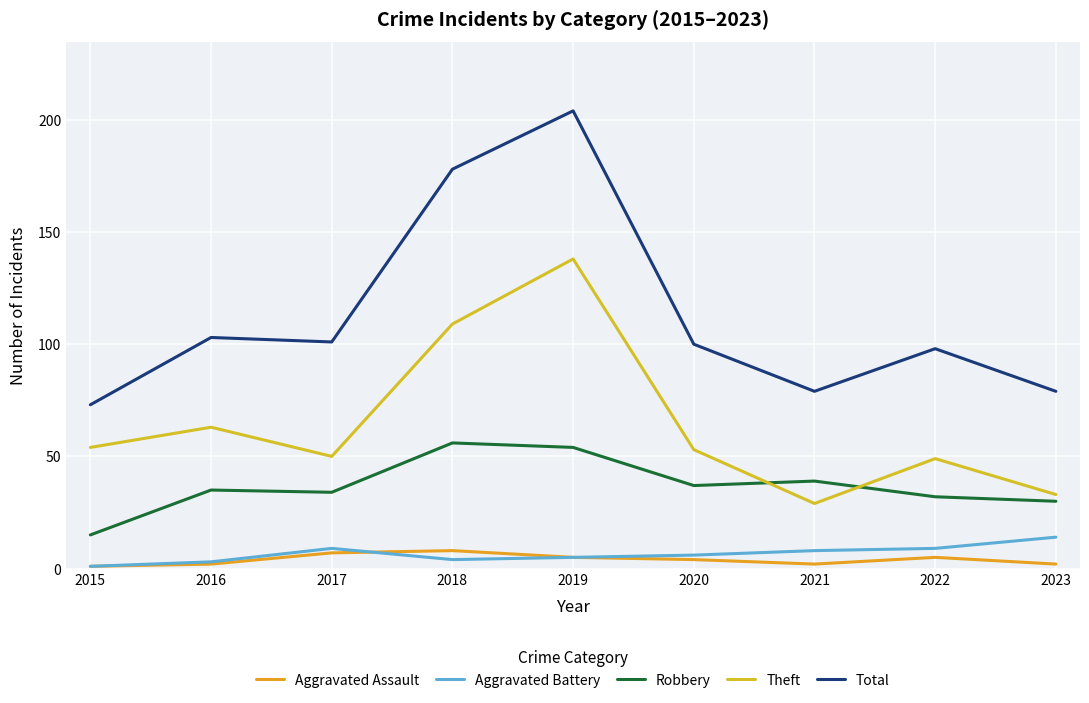

True or false: Aggravated Assault and Total intersect in this chart.

False